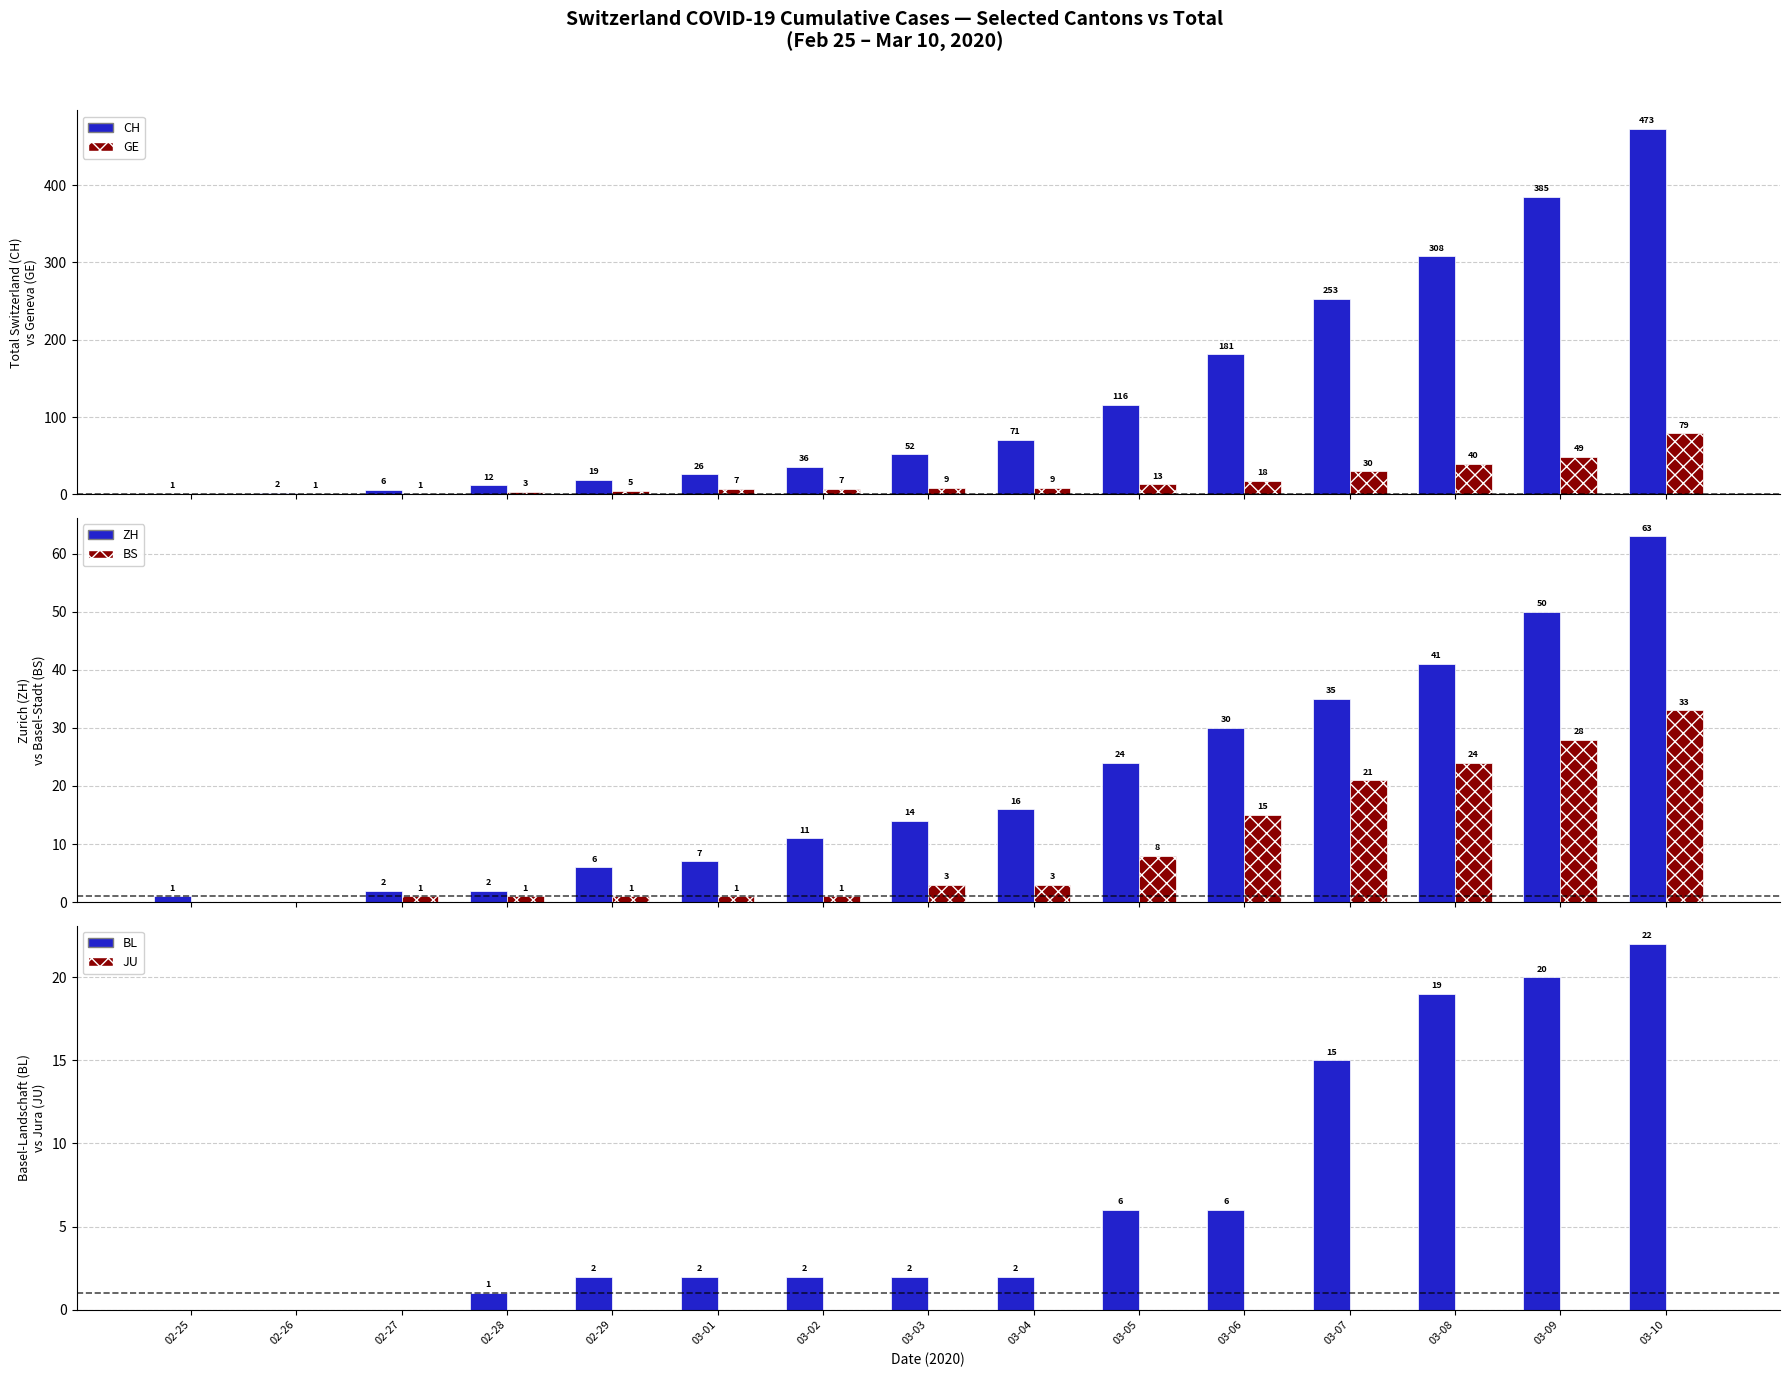

Reading right to left, what are all the values shown in this chart?

CH: 473	385	308	253	181	116	71	52	36	26	19	12	6	2	1
GE: 79	49	40	30	18	13	9	9	7	7	5	3	1	1	0
ZH: 63	50	41	35	30	24	16	14	11	7	6	2	2	0	1
BS: 33	28	24	21	15	8	3	3	1	1	1	1	1	0	0
BL: 22	20	19	15	6	6	2	2	2	2	2	1	0	0	0
JU: 0	0	0	0	0	0	0	0	0	0	0	0	0	0	0